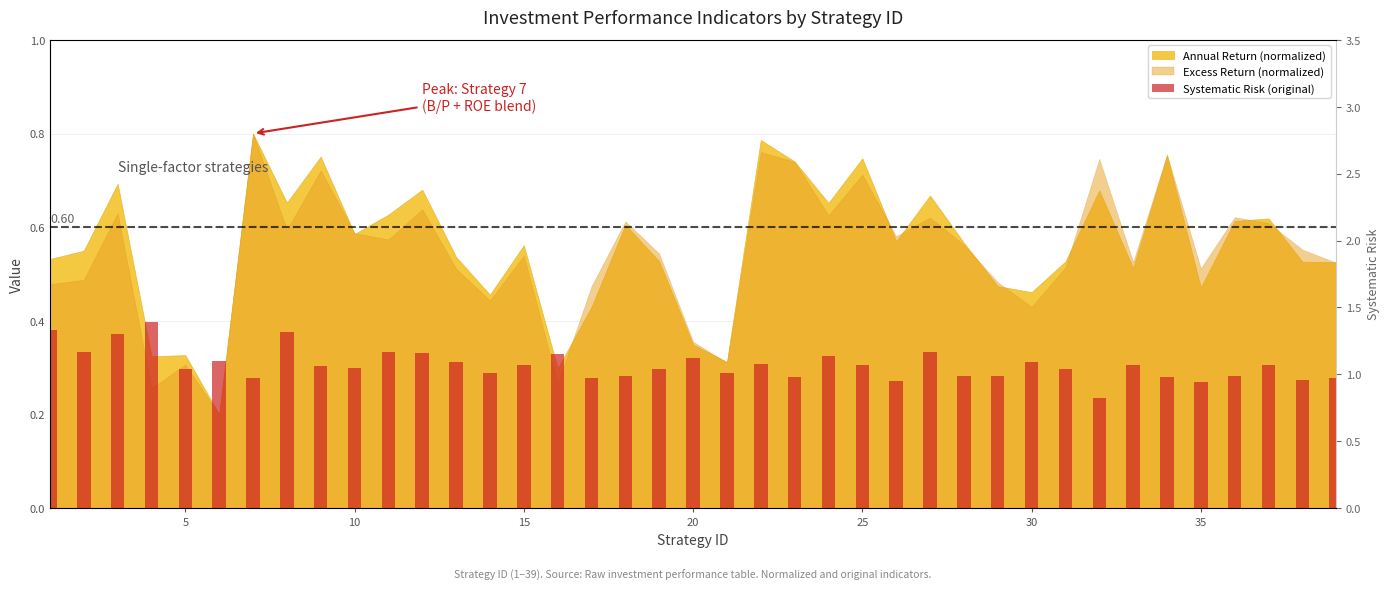

What is the difference between the second highest and minimum values?

0.5